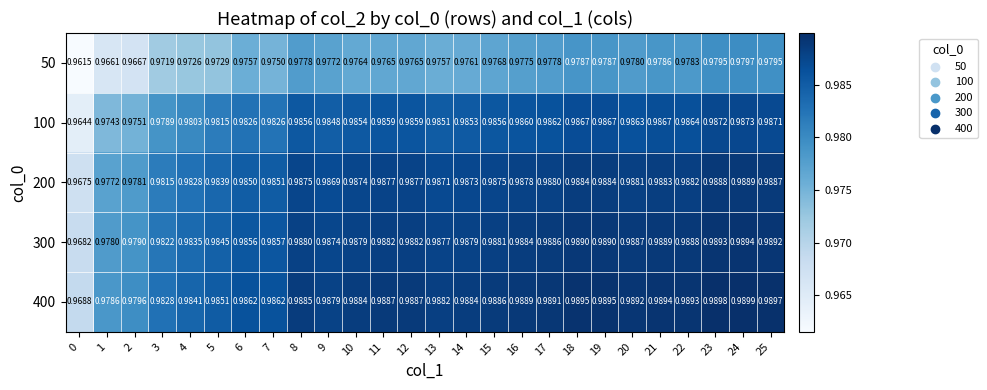

Which series has the widest spread of values?

100